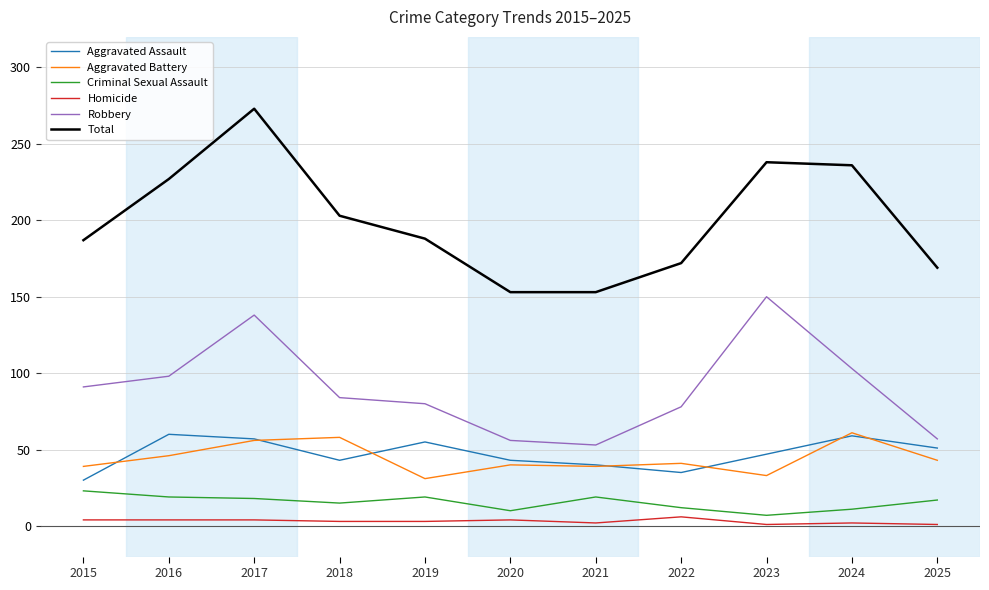

True or false: Aggravated Battery and Robbery cross at least once.

False